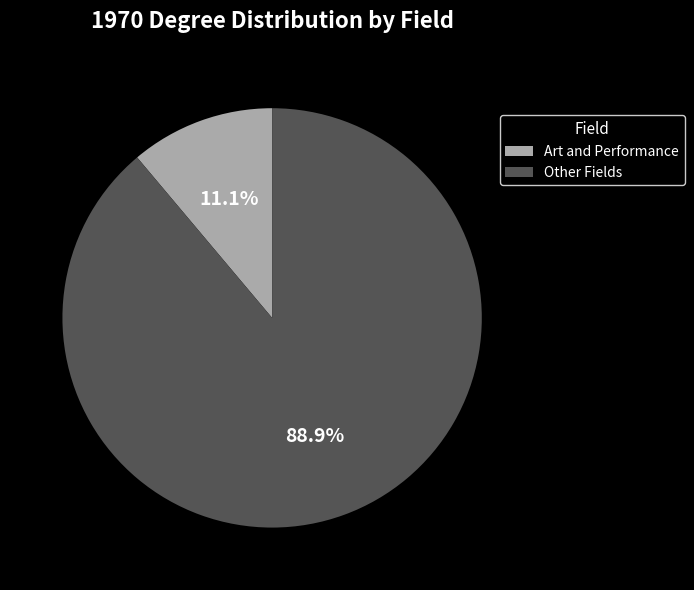

Which slice is the largest?

Other Fields